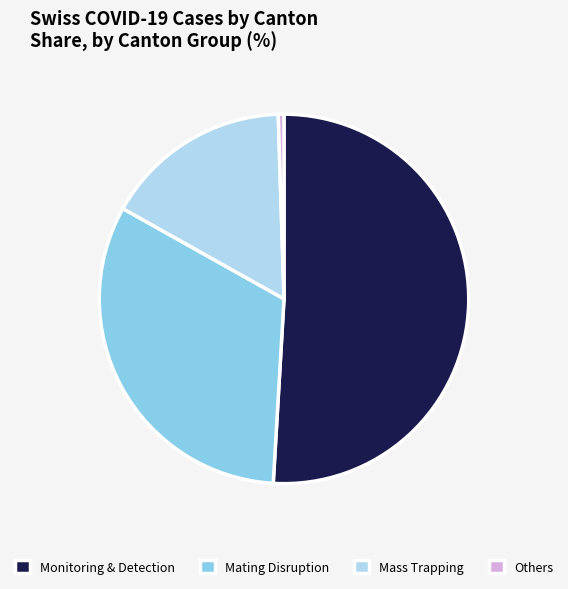

Which slice is the smallest?

Others